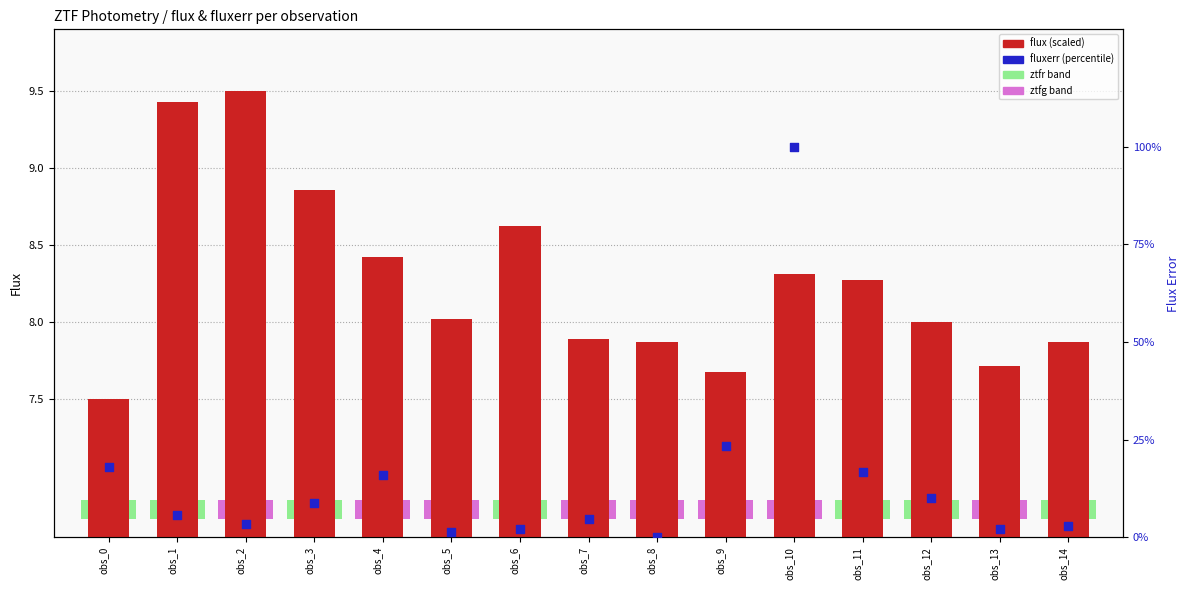

Which series has the widest spread of Y values?

fluxerr (percentile)